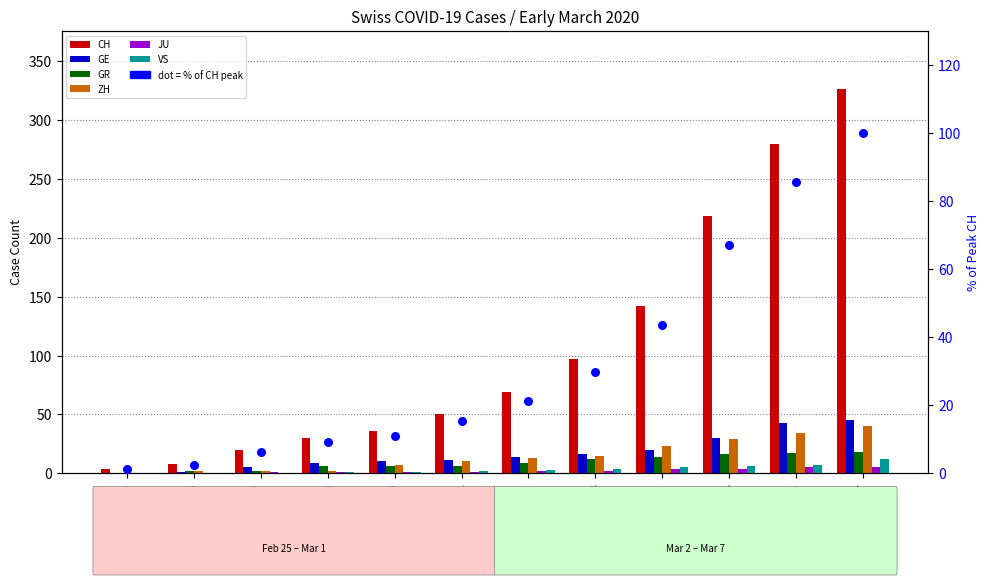

Which series contains the lowest Y value?

GE